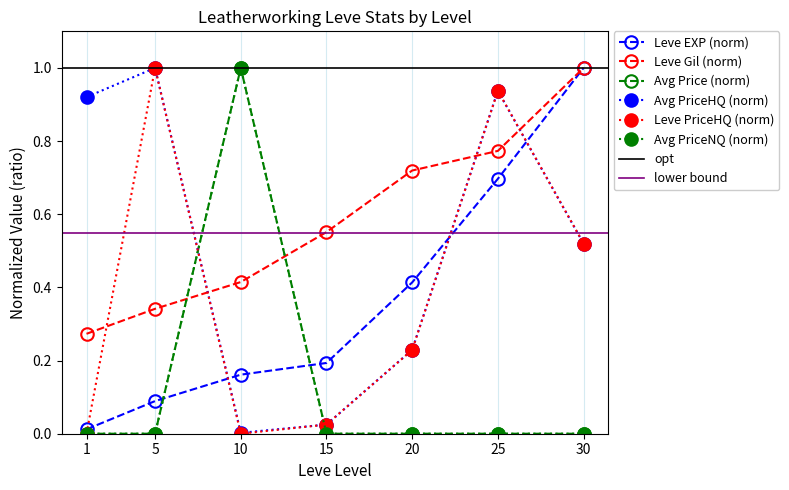

What is the approximate value of LevePriceHQ at 30?

0.5